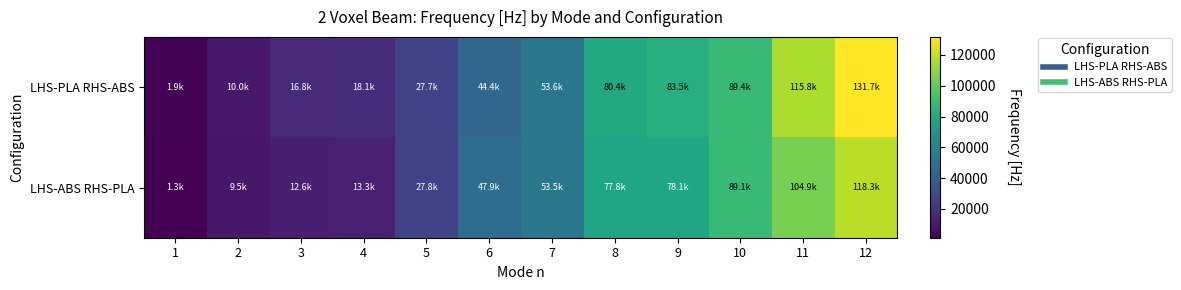

Between 8 and 10, which series saw the biggest shift?

LHS-ABS RHS-PLA